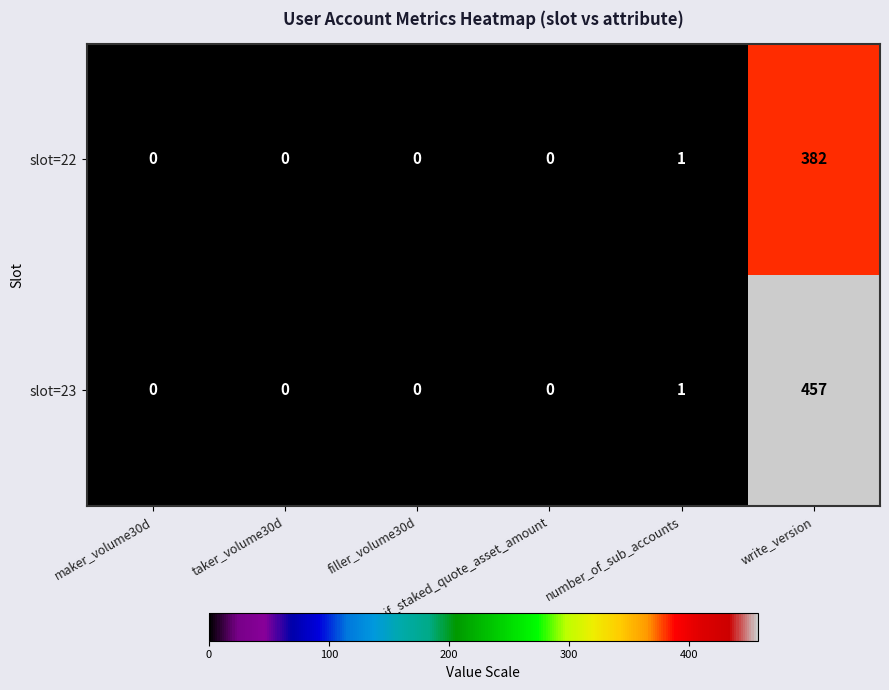

What is the average value of the slot=22 series?

64